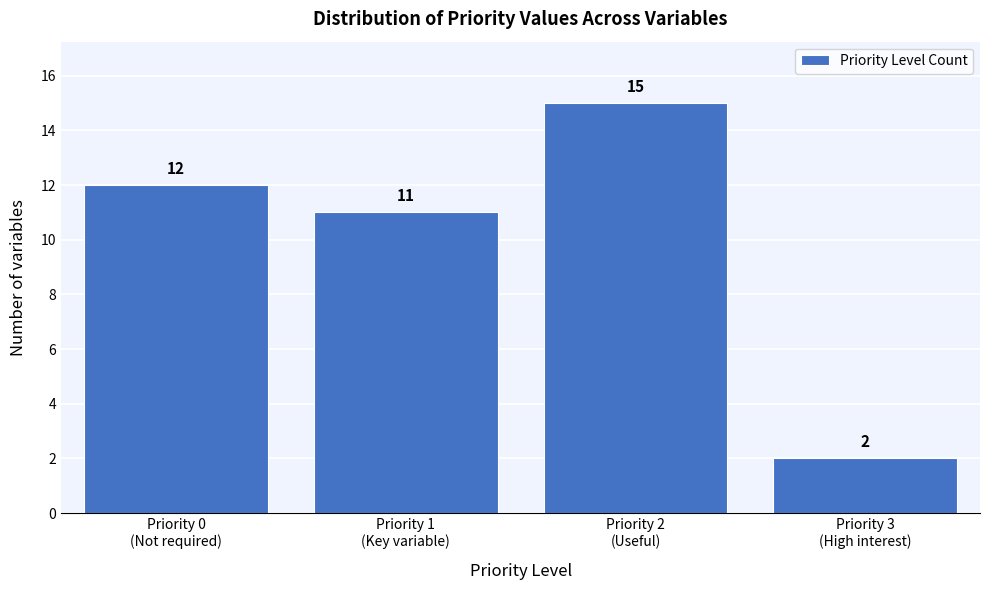

Reading left to right, list all the values displayed in this chart.

12	11	15	2